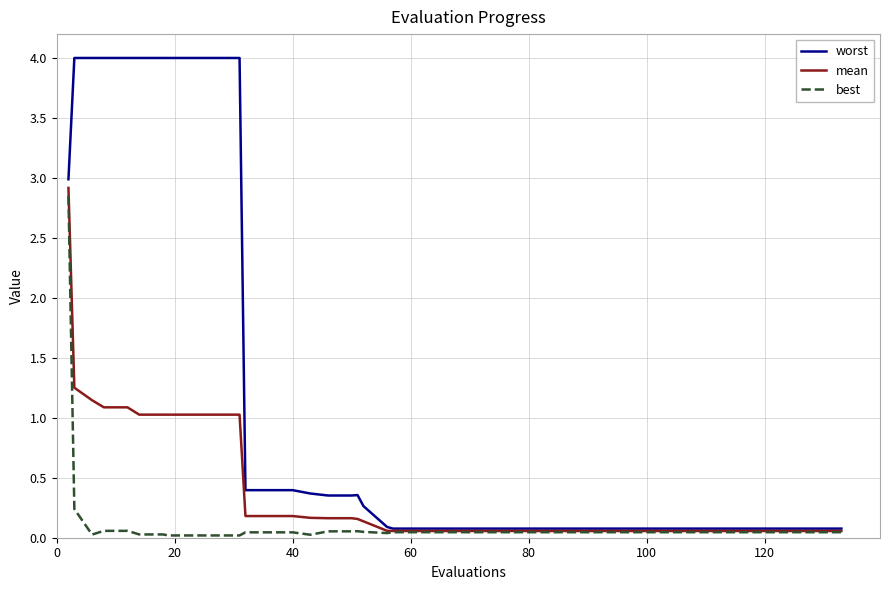

What is the greatest value displayed?

4.0